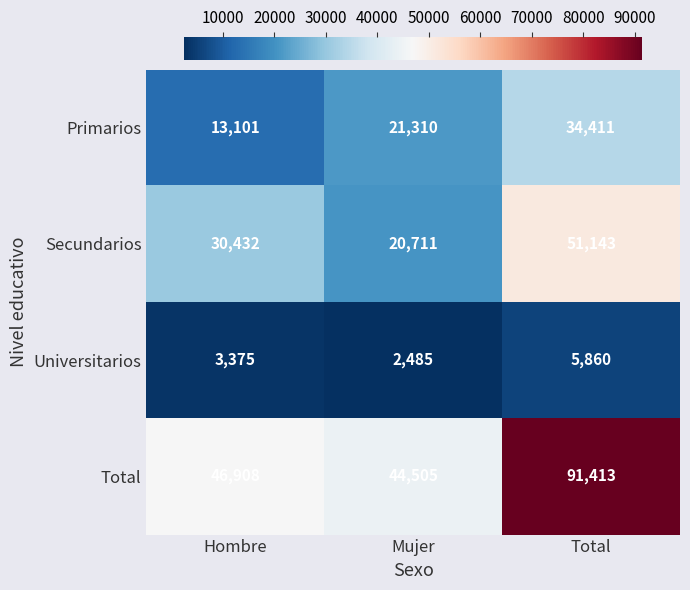

Is it true that Universitarios equals 531 at Mujer?

False